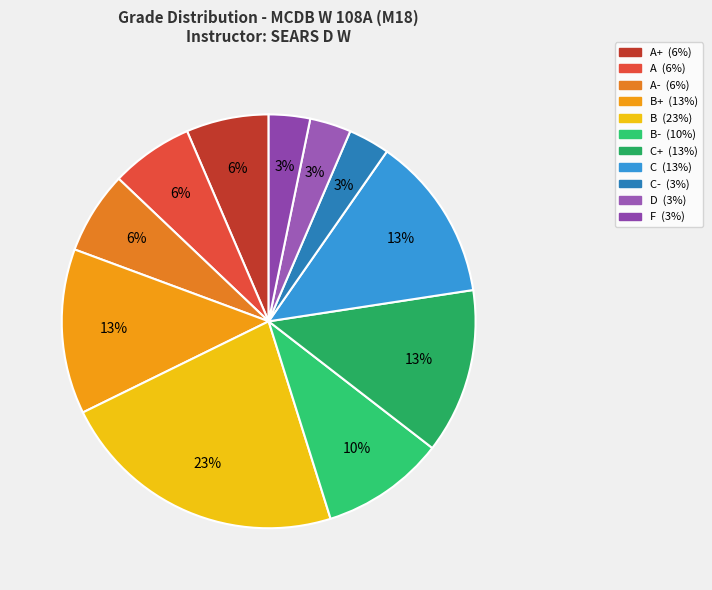

What is the smallest slice in the pie chart?

C-